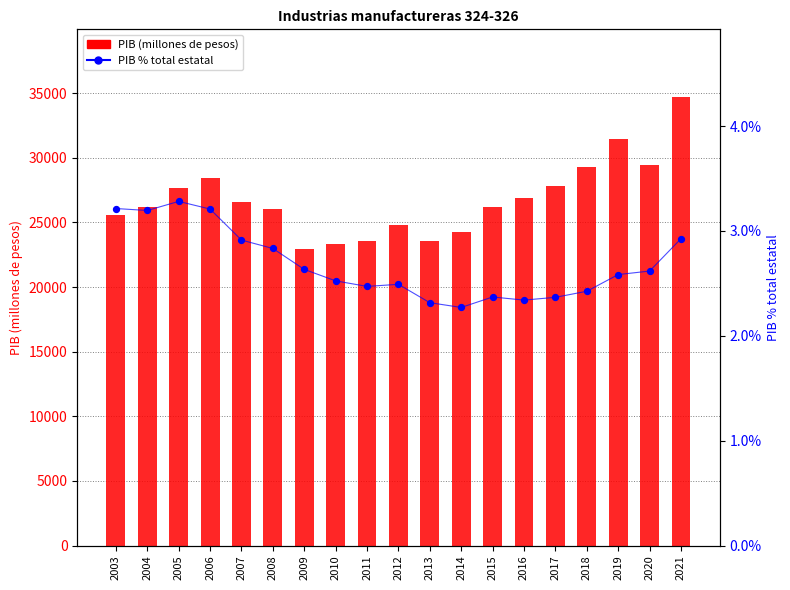

Which series reaches the maximum Y coordinate?

PIB